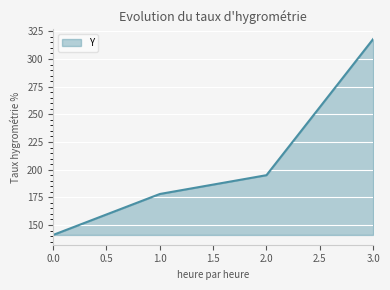

Reading left to right, what are all the values shown in this chart?

141	178	195	318